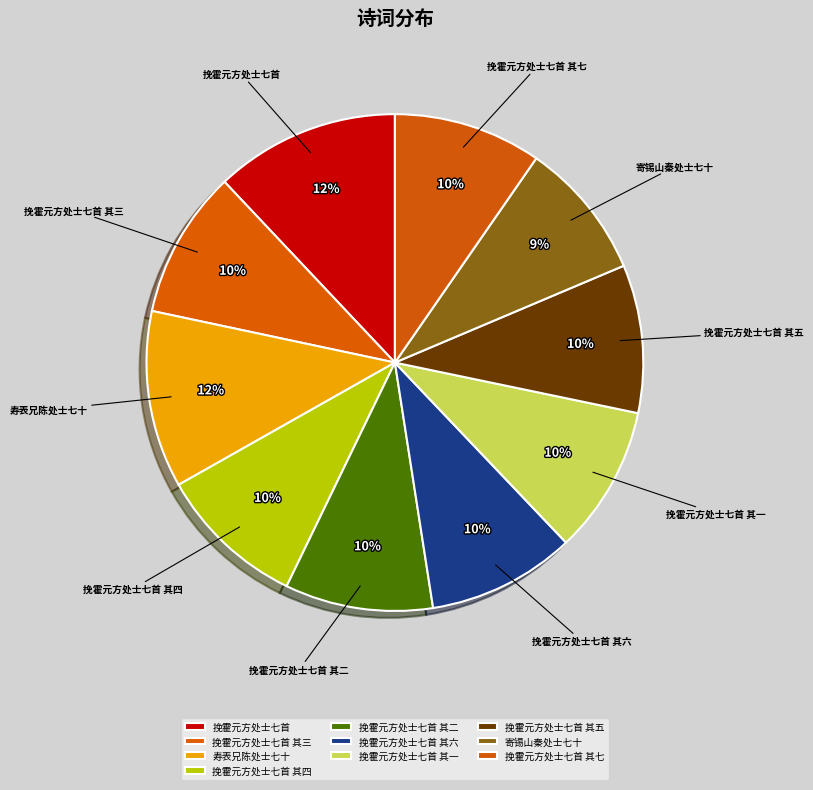

Is the sum of 寿表兄陈处士七十 and 挽霍元方处士七首 其三 greater than half?

No